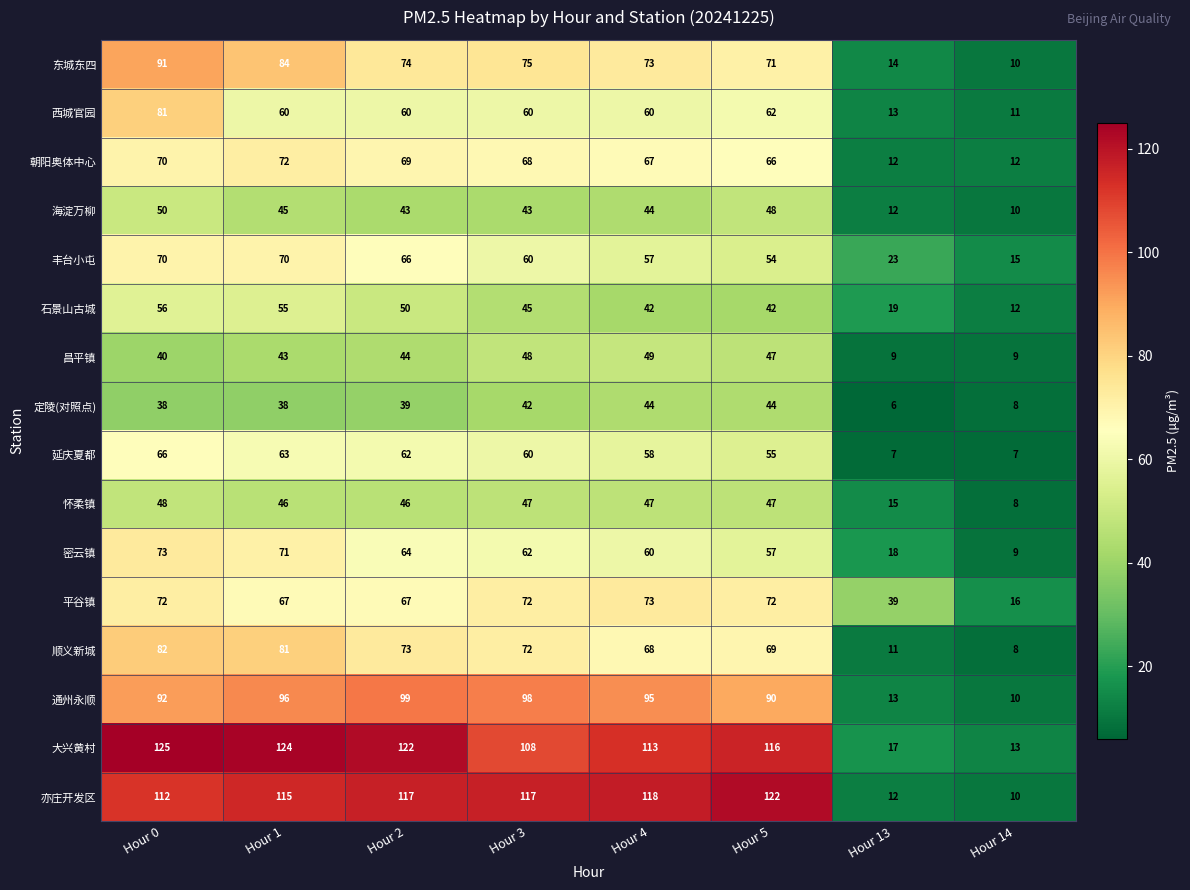

The 亦庄开发区 series shows 115 at Hour 1. True or false?

True